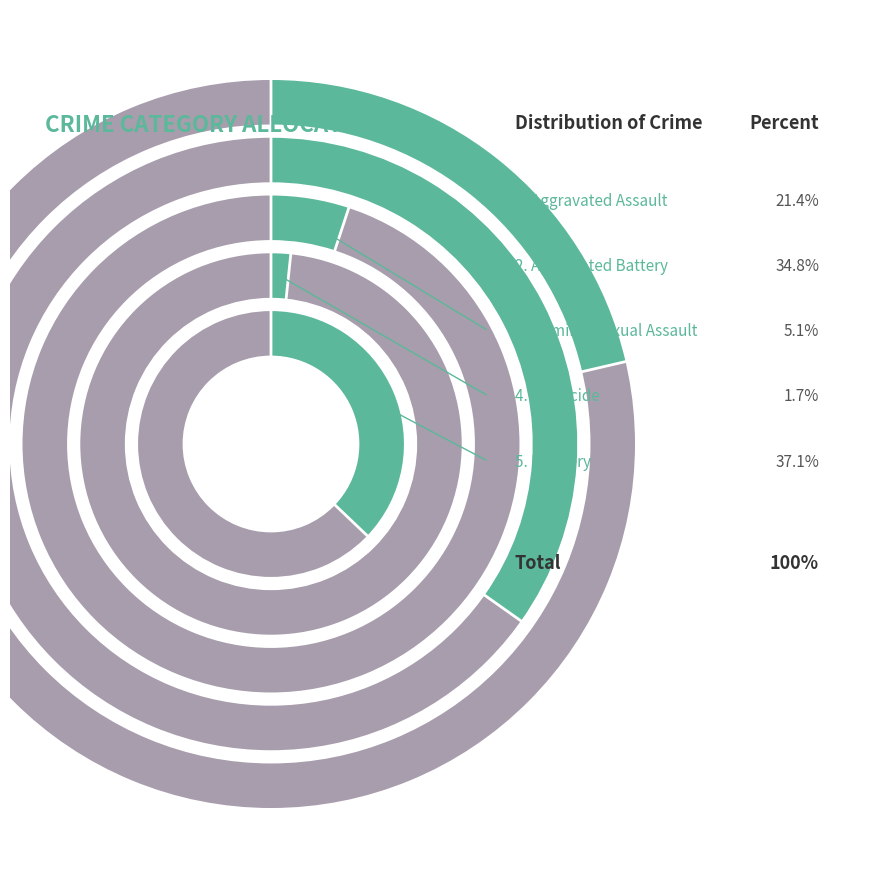

Is there a majority slice in this chart?

No